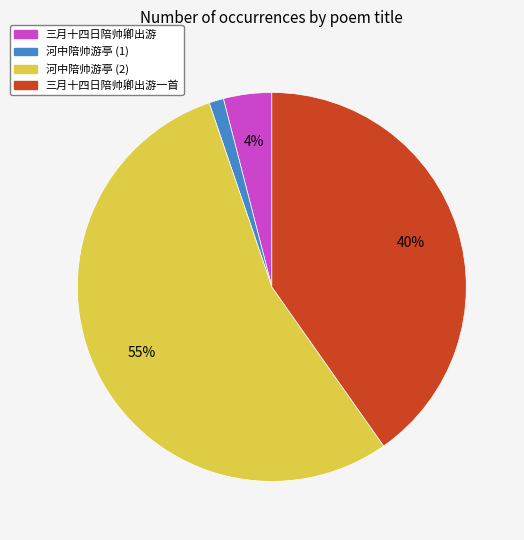

True or false: 三月十四日陪帅卿出游 accounts for 12% of the total.

False